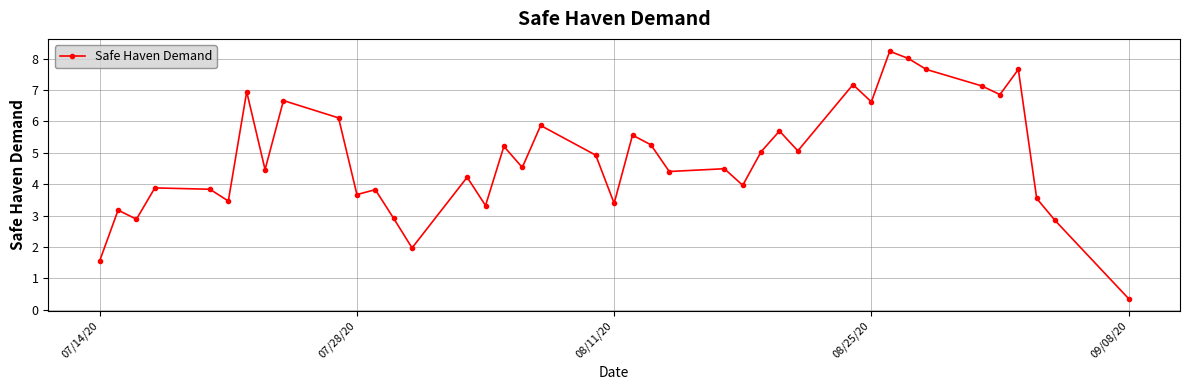

How many values are below 4?

16